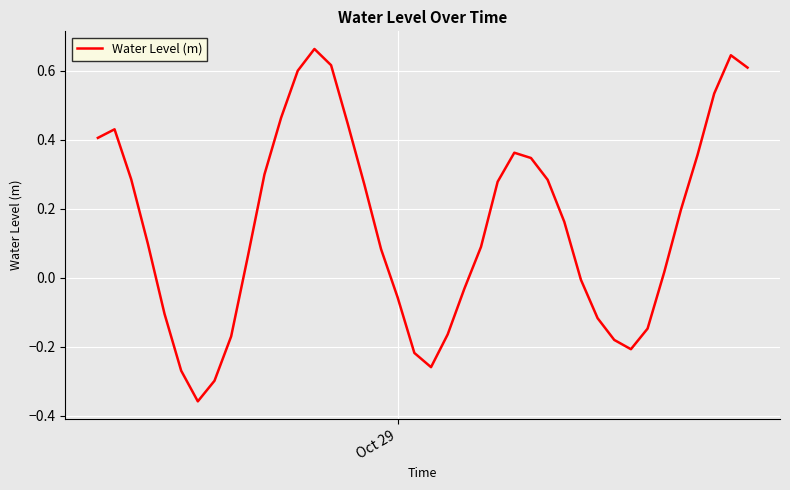

What is the difference between the maximum and minimum values?

1.0